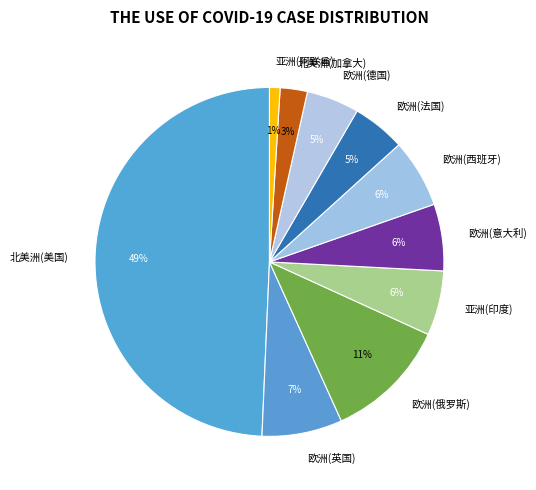

Approximately how many times larger is the value at 欧洲(西班牙) compared to 欧洲(意大利)?

1.0